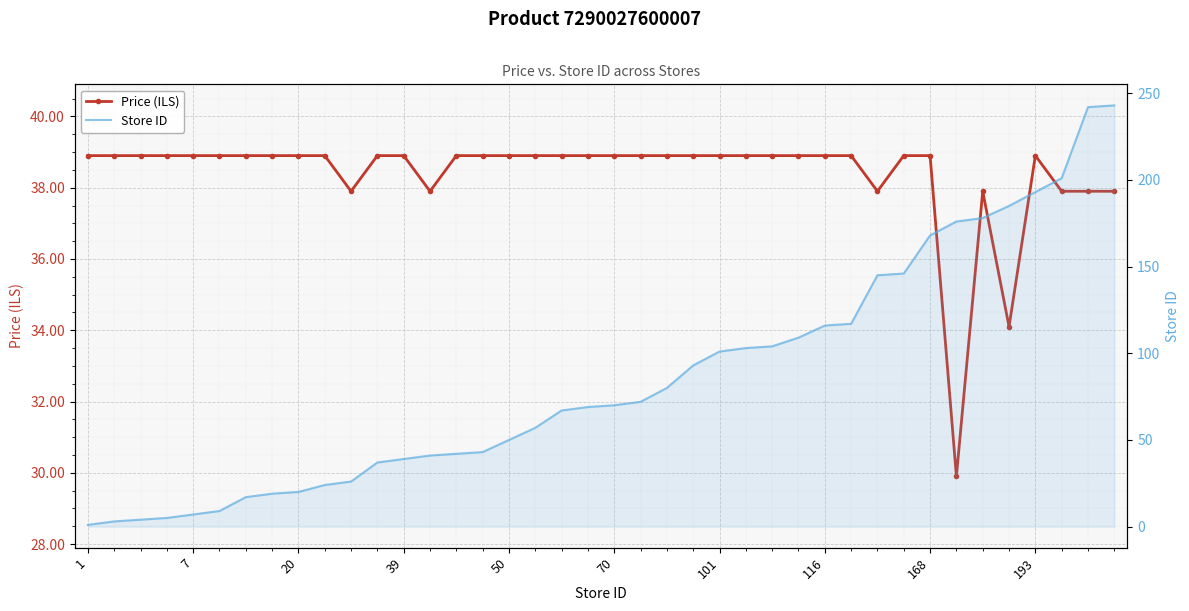

At which label is Price (ILS) closest to 34?

35